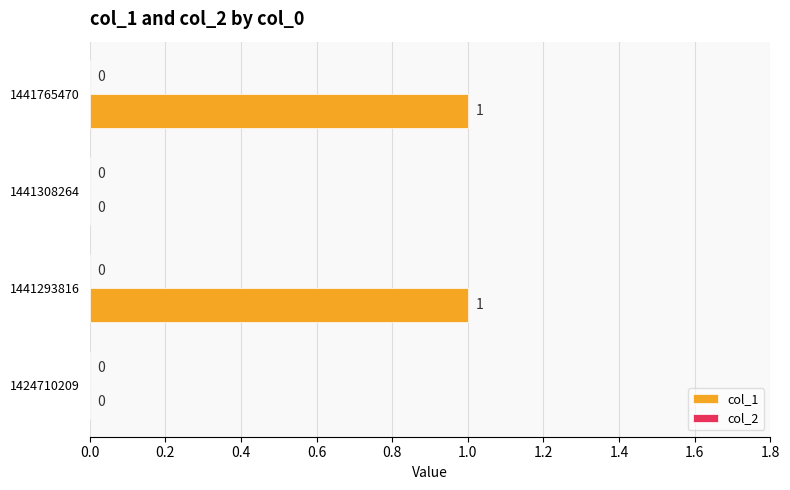

Is it true that the value at 1441765470 is 2?

False